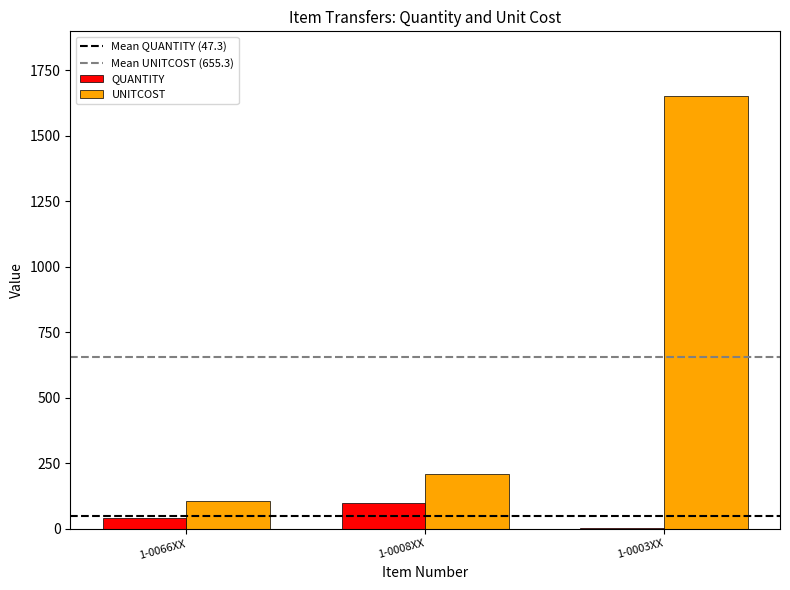

At which label is UNITCOST closest to 877?

1-0008XX